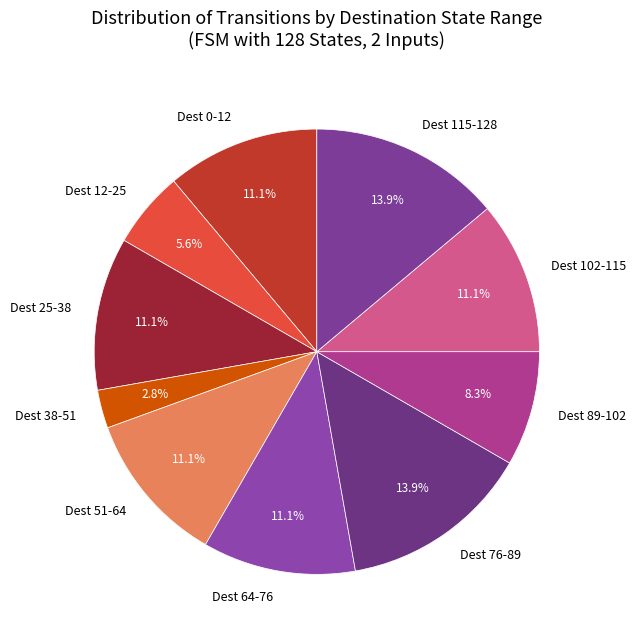

Is there any slice that represents more than half of the pie?

No